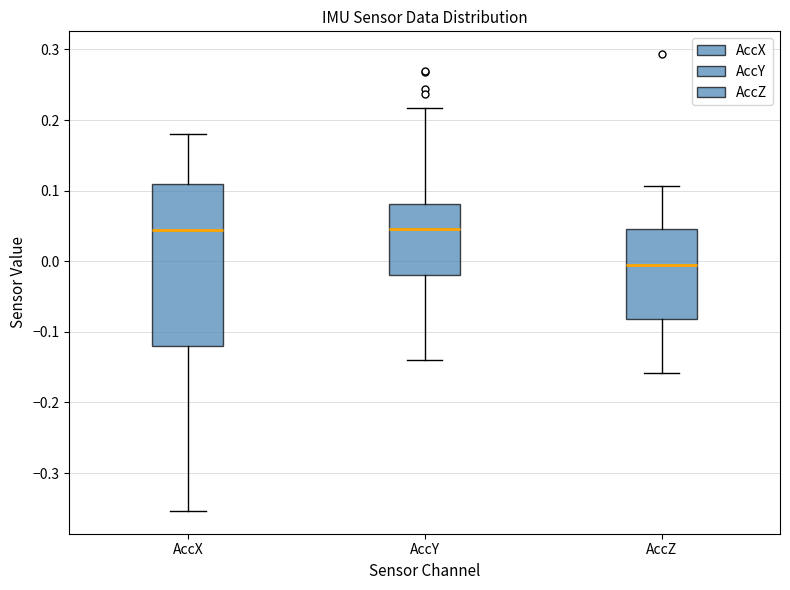

Which box is the tallest, from its lower edge to its upper edge?

AccX